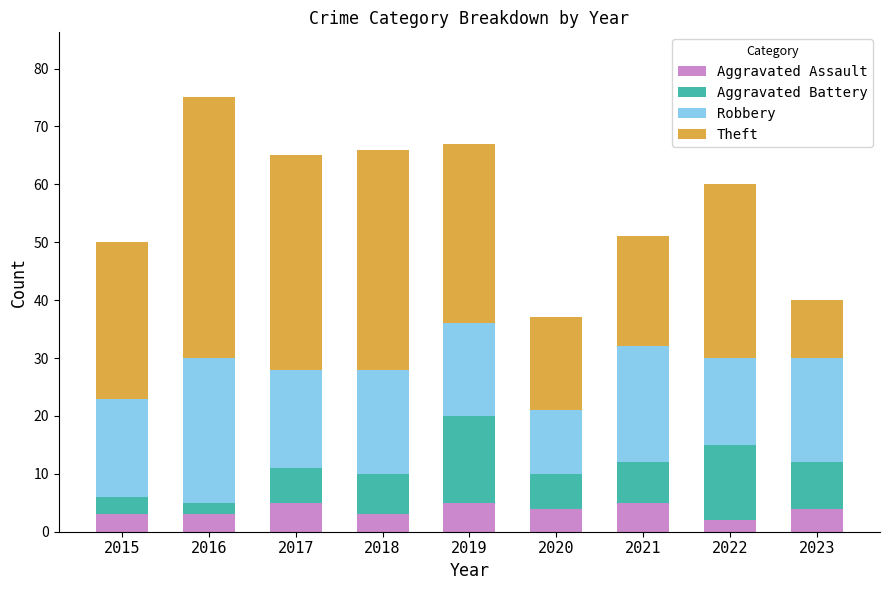

Is it true that Aggravated Assault equals 2 at 2022?

True